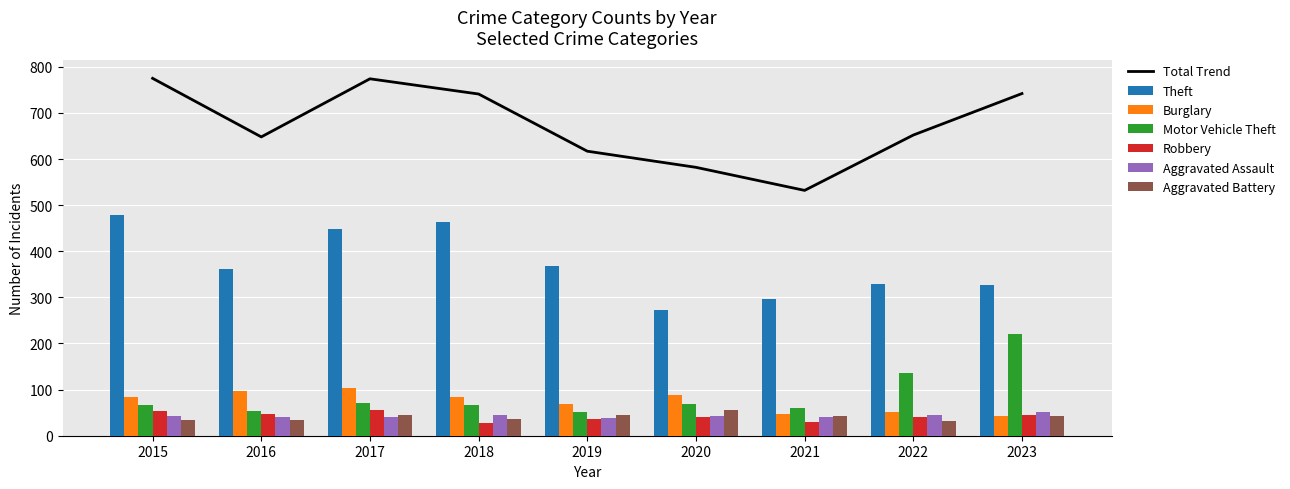

At which label does Motor Vehicle Theft first exceed 67?

2017